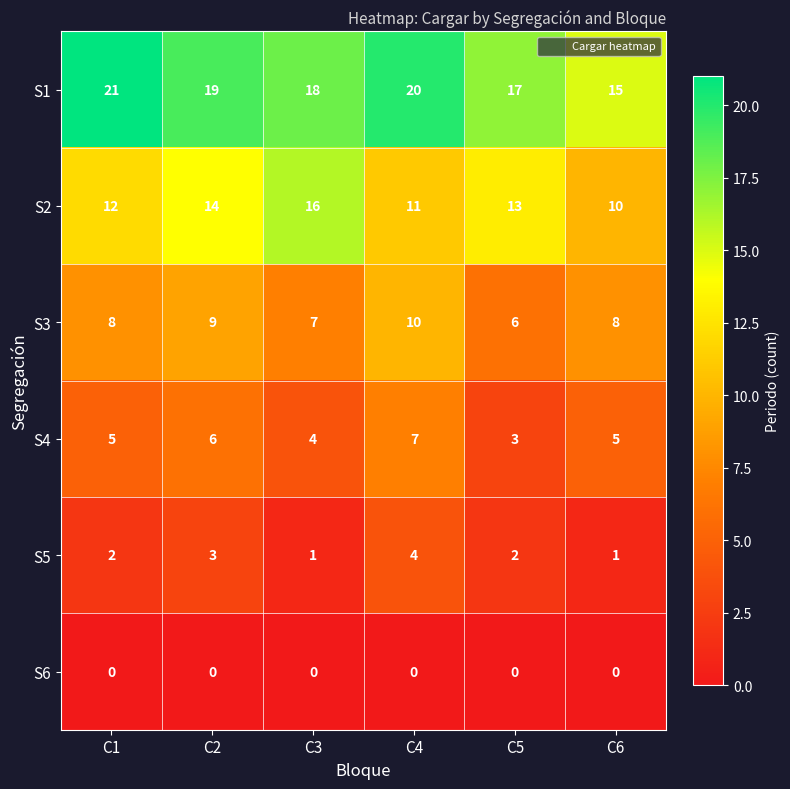

What is the approximate value of S2 at C5?

13